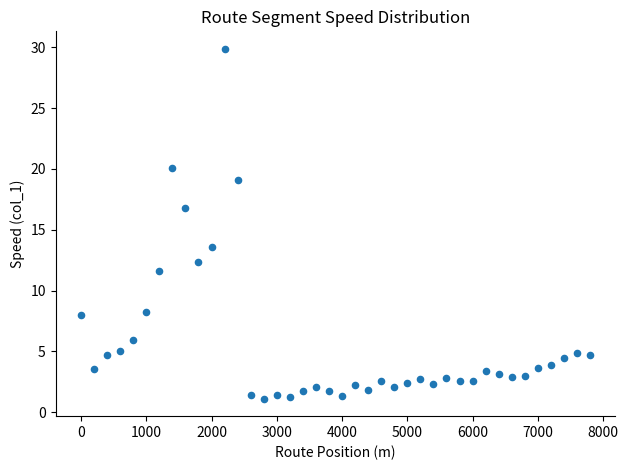

What Y value in the scatter plot is closest to 15?

13.6